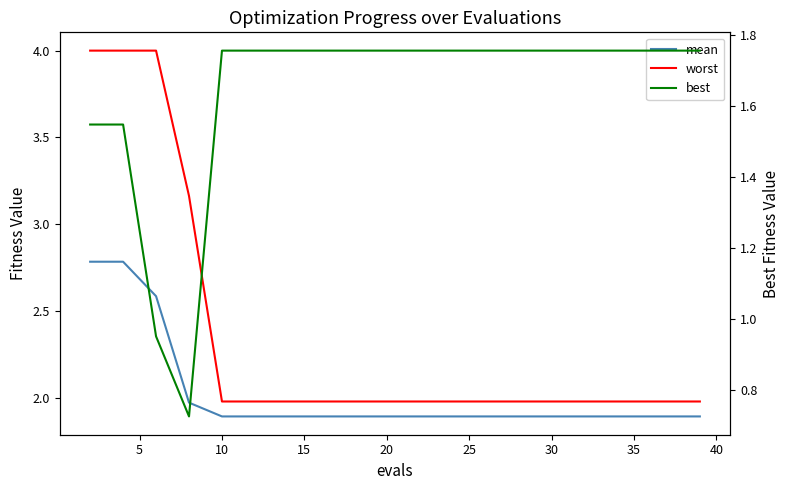

Rank the series by their average value, from highest to lowest.

worst, mean, best